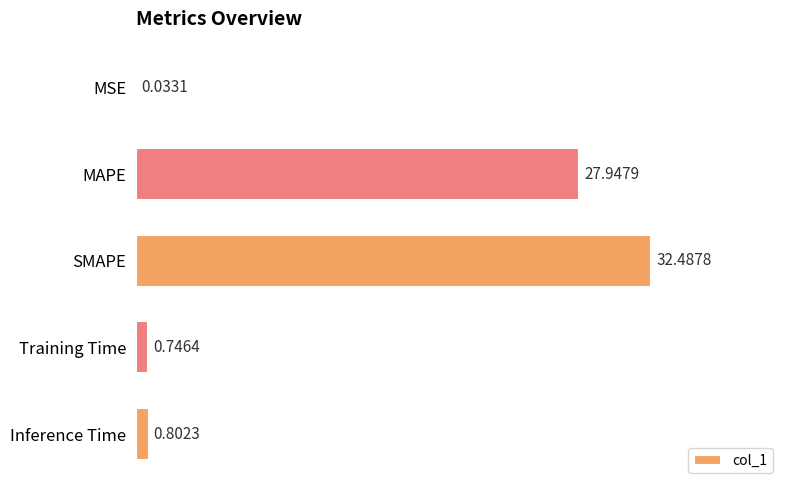

What is the sum of all values?

62.0